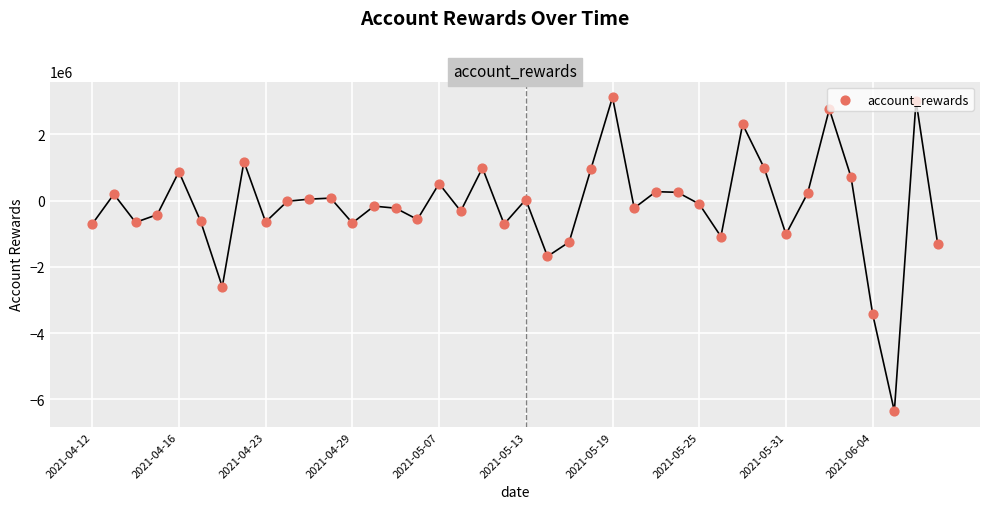

What is the change in value from 2021-04-23 to 28?

+554846.4